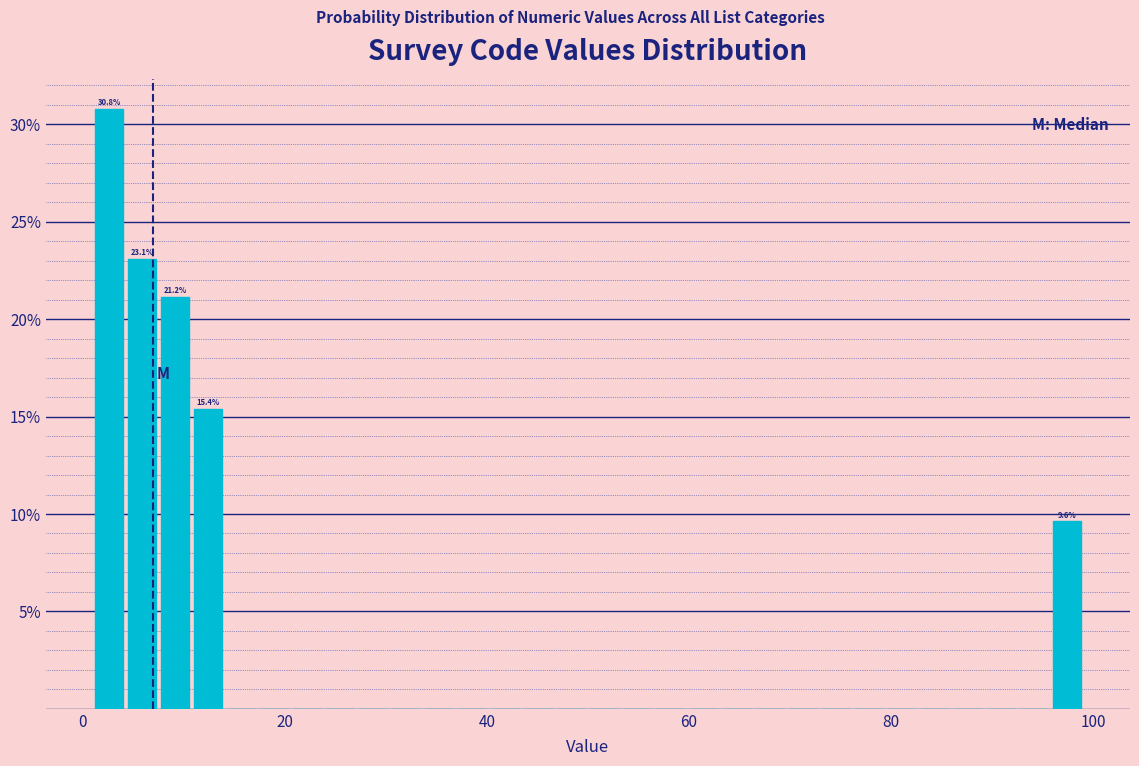

Read against the x-axis, roughly where is the centre of the tallest bar?

2